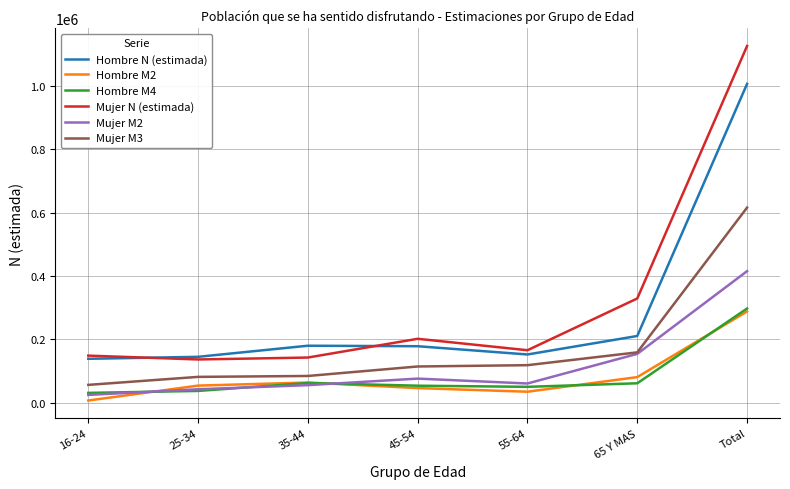

At which category is the sum across all series the highest?

Total